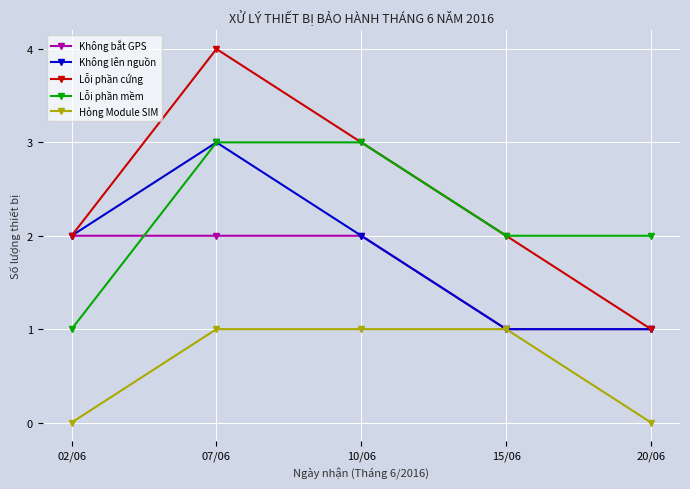

Which label corresponds to the largest value in the chart?

07/06